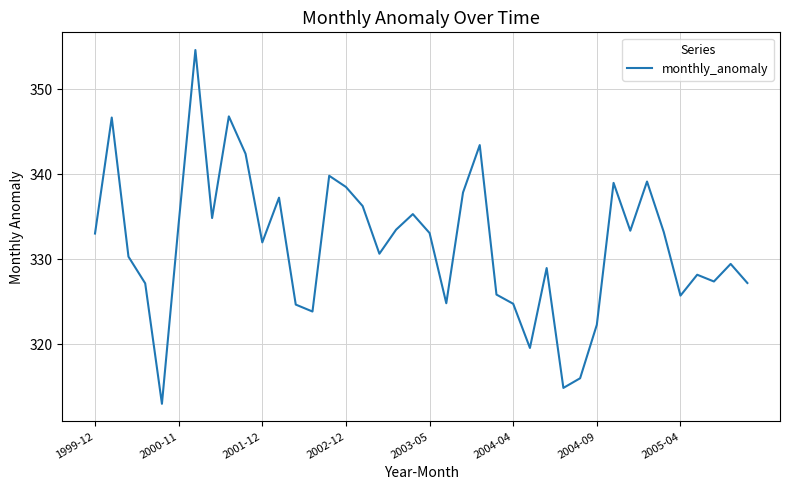

What is the smallest value displayed?

313.0